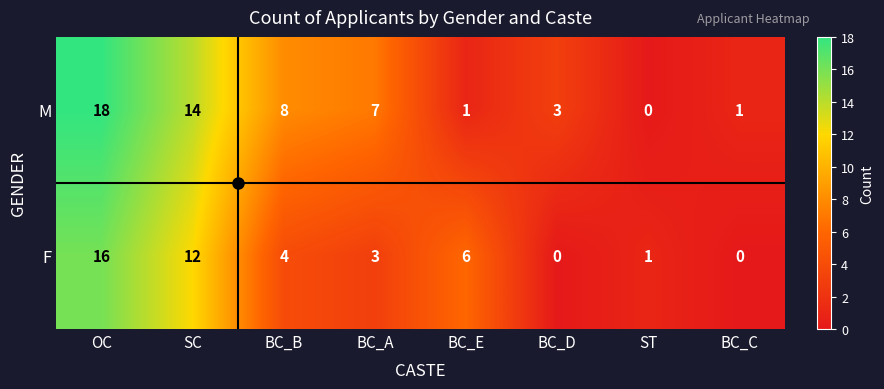

Count the number of data series in this chart.

2